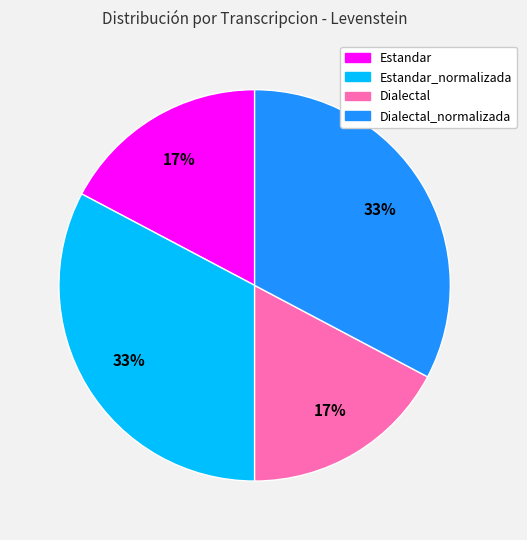

Is there a majority slice in this chart?

No